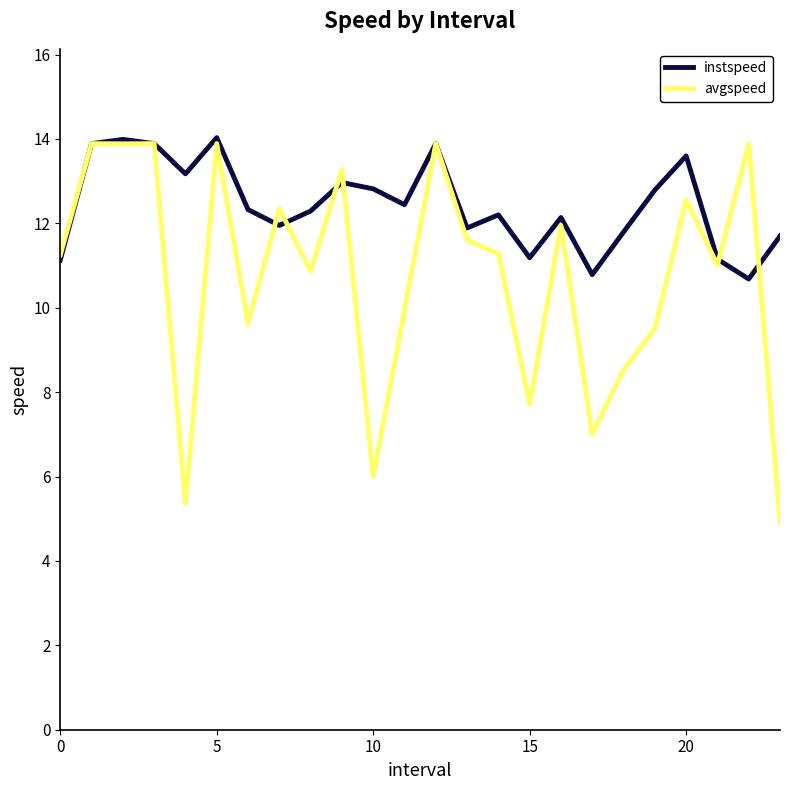

Which series has the widest spread of values?

avgspeed